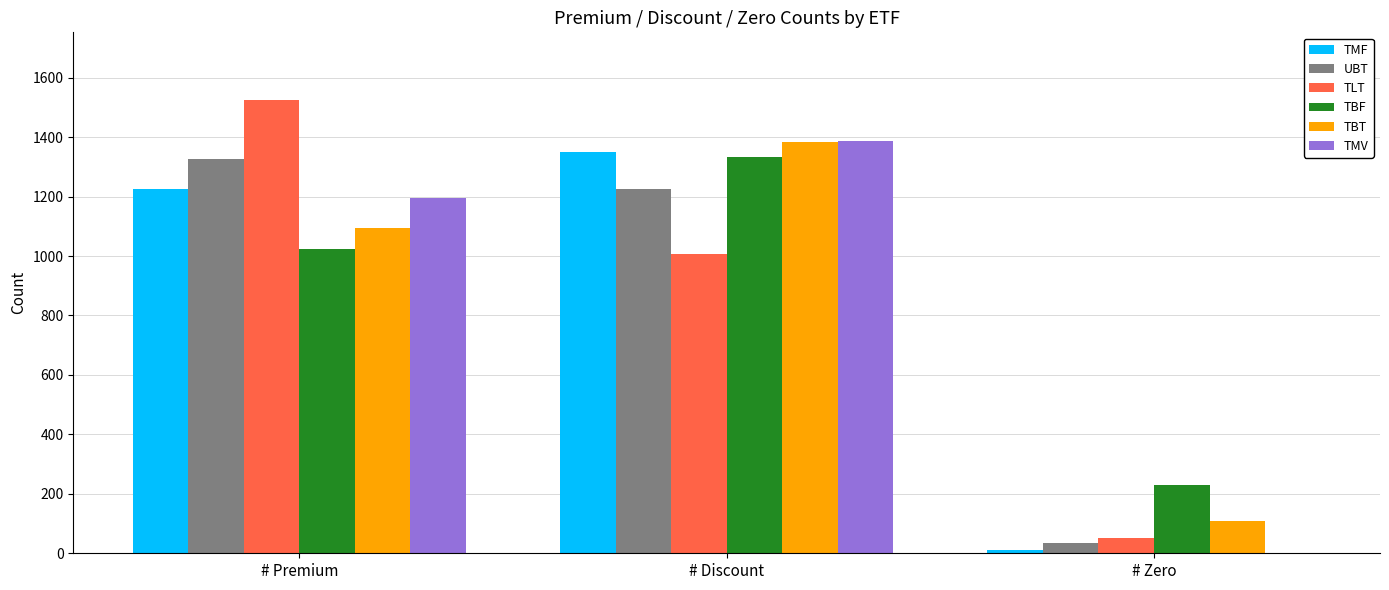

Which series changed the most between # Premium and # Zero?

TLT